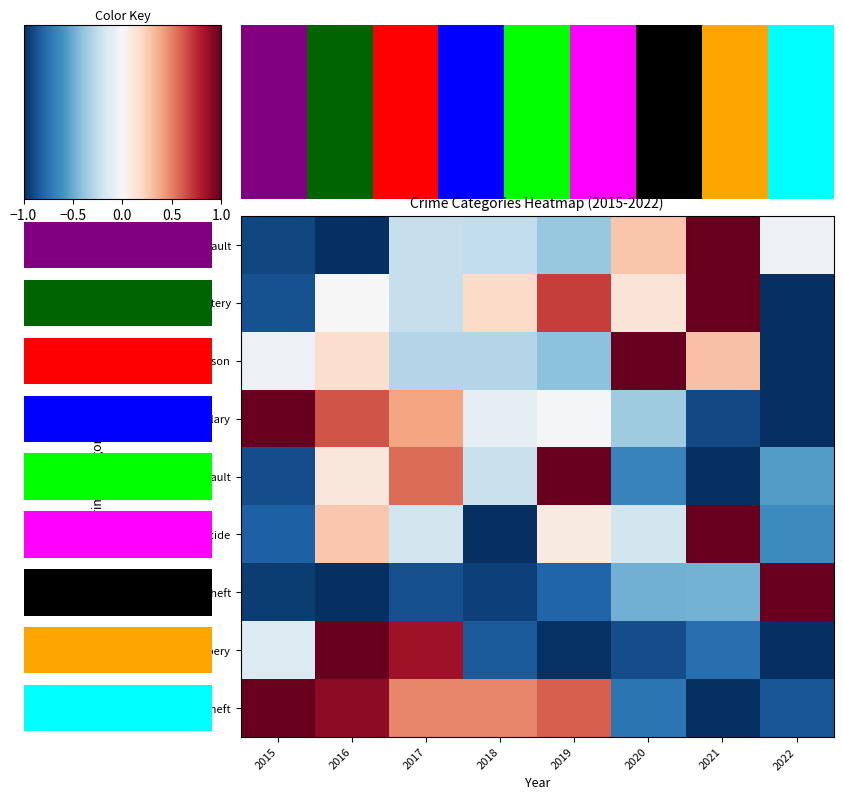

What is the spread (max minus min) of values at 2015?

2.0